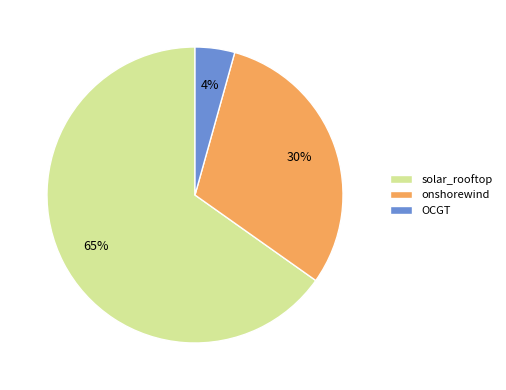

Combined, do onshorewind and OCGT account for over 50%?

No